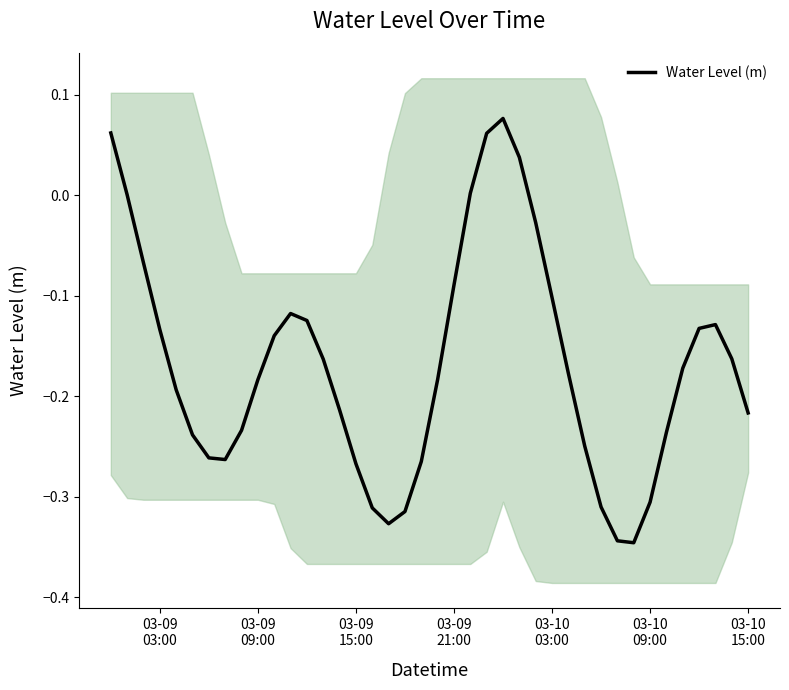

What is the minimum value shown in the chart?

-0.3